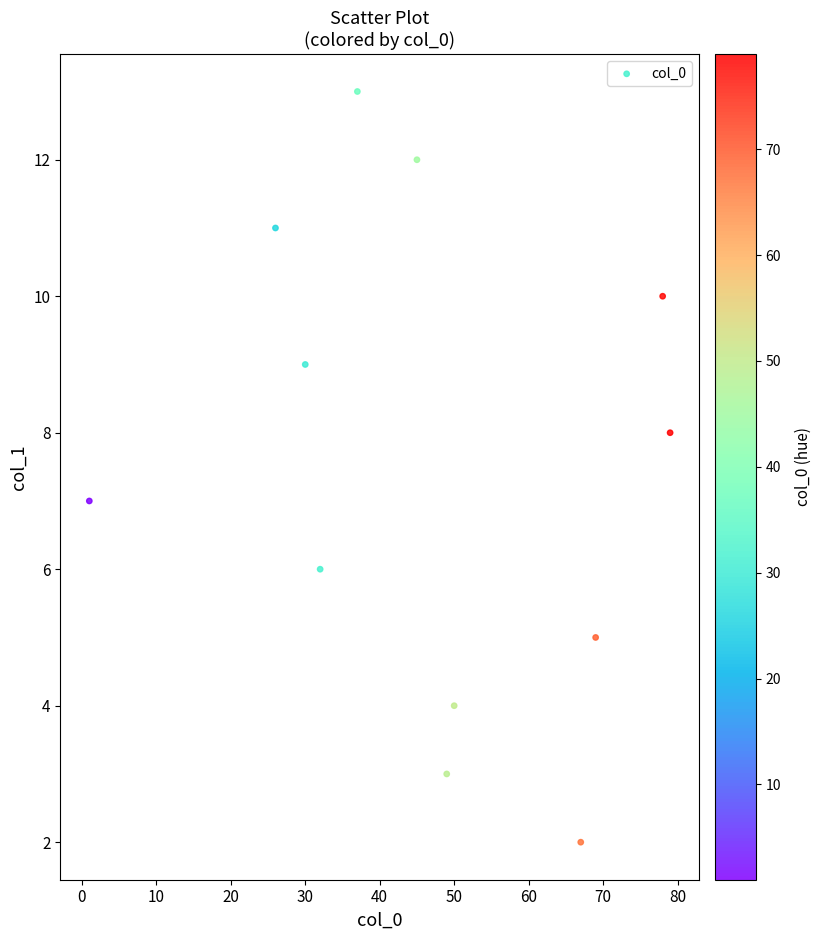

What is the range of X values (max minus min)?

78.0